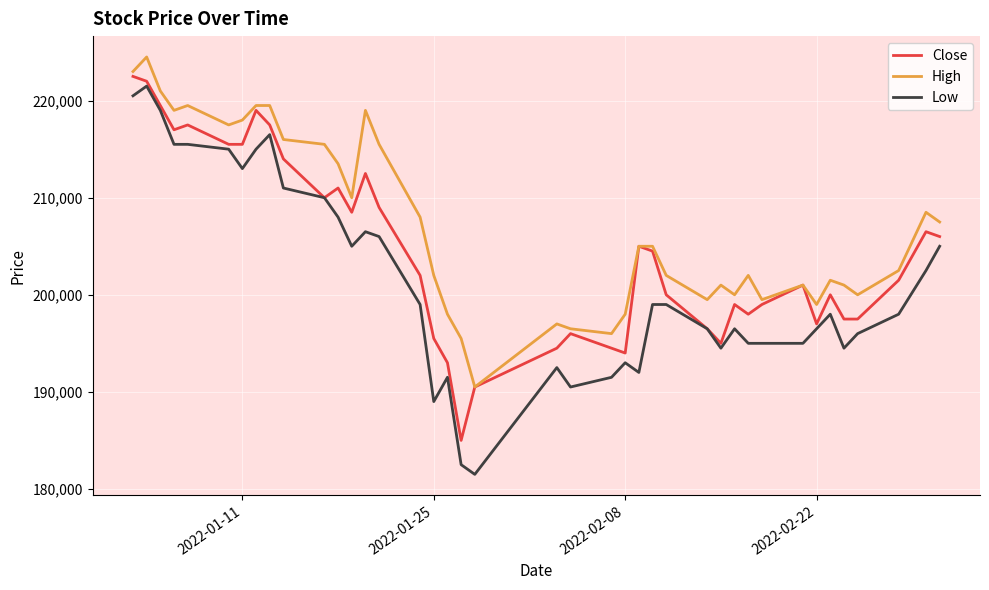

Count the number of data series in this chart.

3